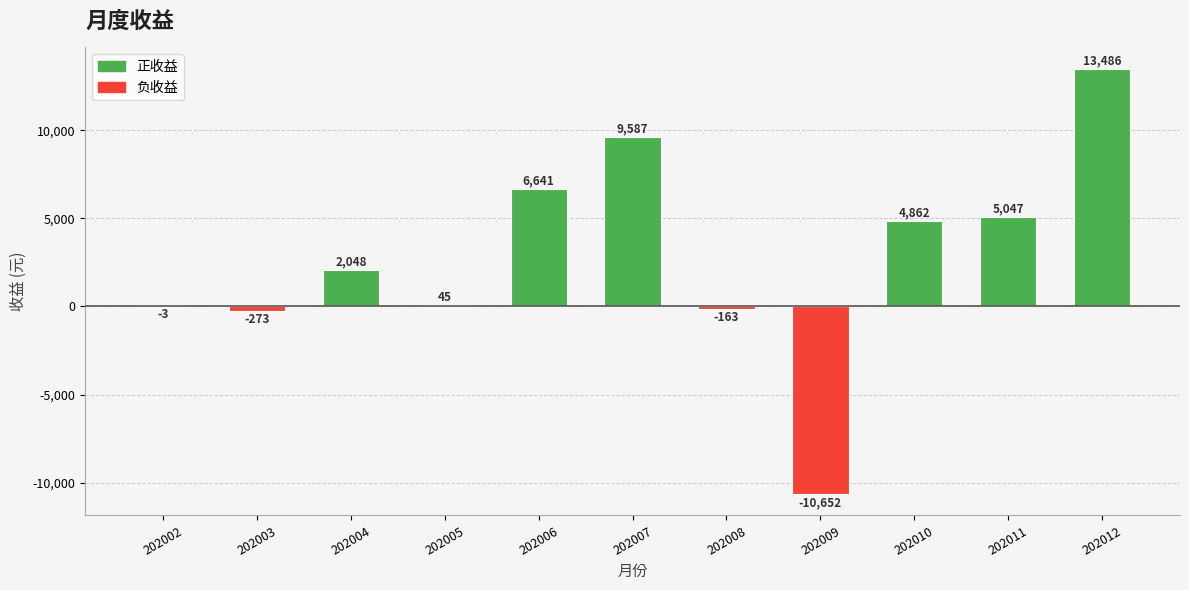

The chart shows a value of 8421.9 at 202011. True or false?

False